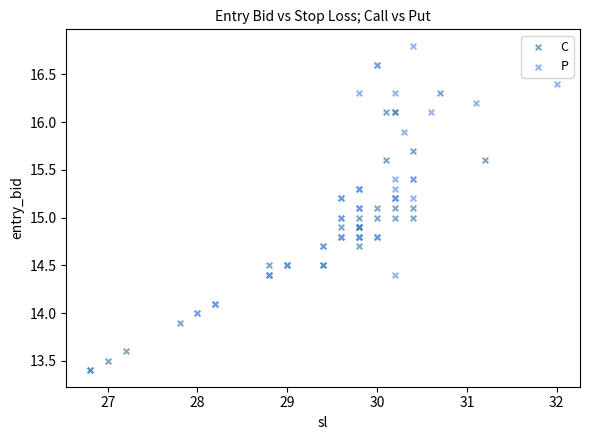

Which series contains the highest Y value?

P